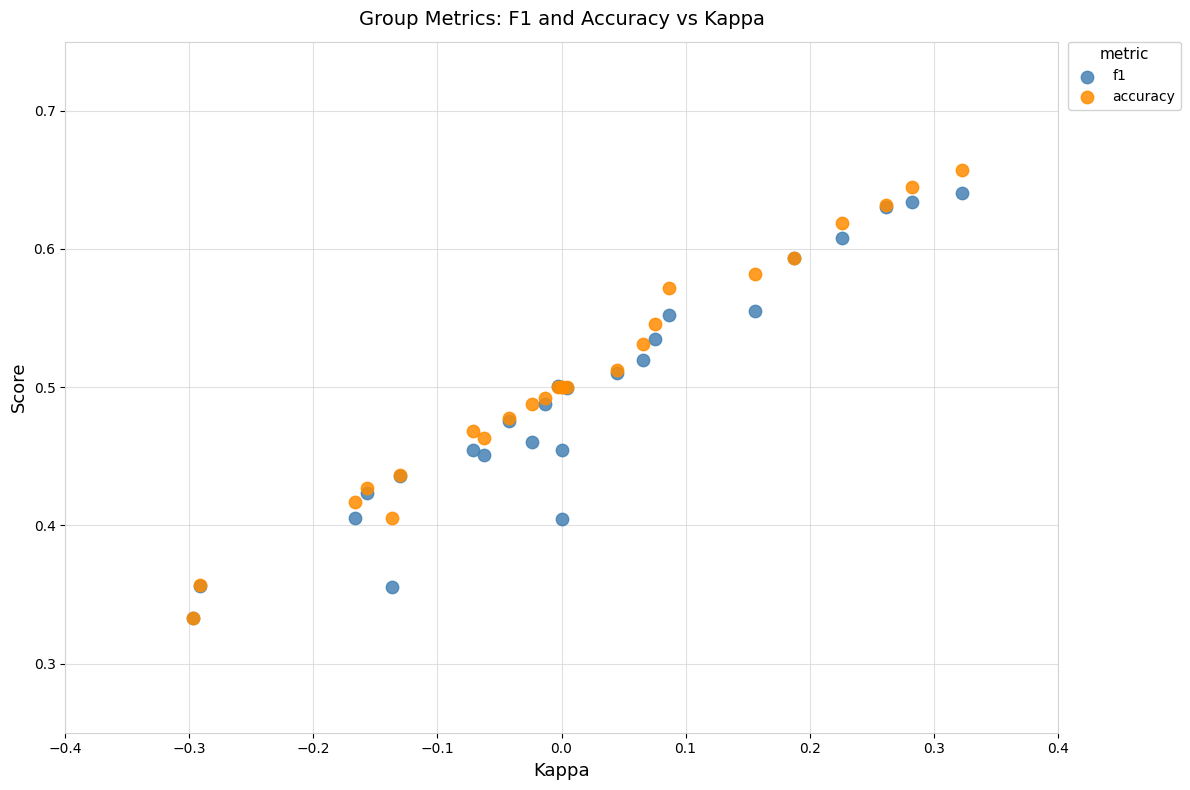

What are all the series names shown in the legend?

f1, accuracy